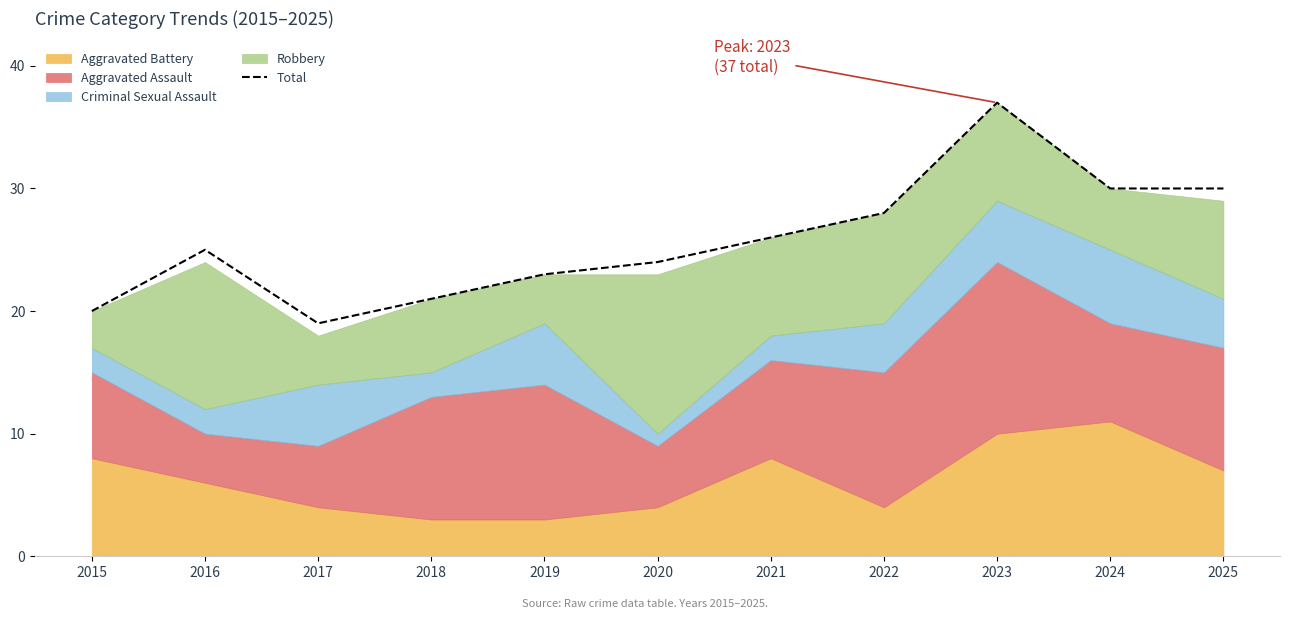

Rank the categories by value from lowest to highest.

2017, 2015, 2018, 2019, 2020, 2016, 2021, 2022, 2024, 2025, 2023